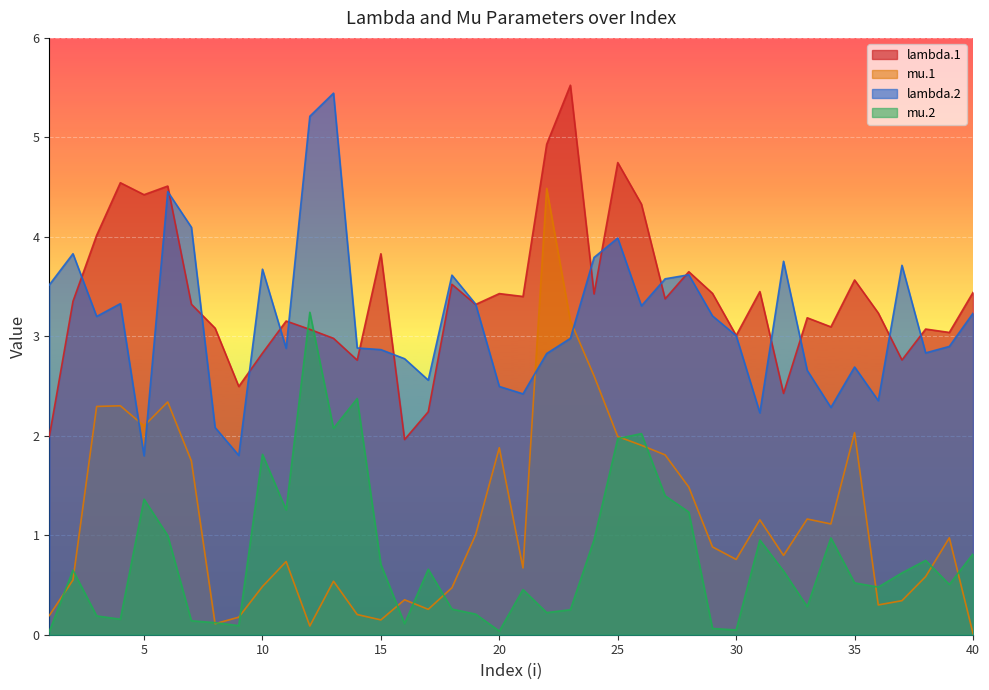

At which category is the sum across all series the highest?

25